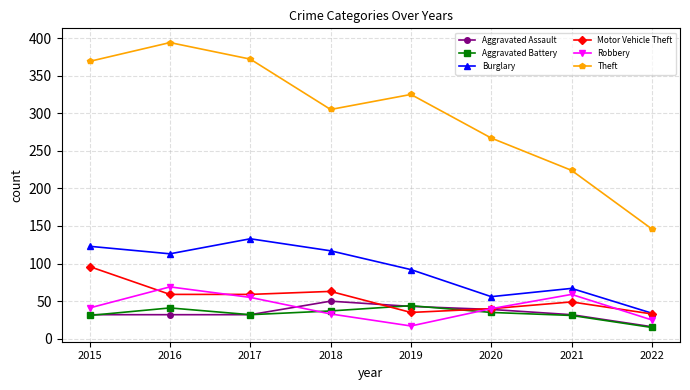

Is it true that Aggravated Battery equals 15 at 2022?

True